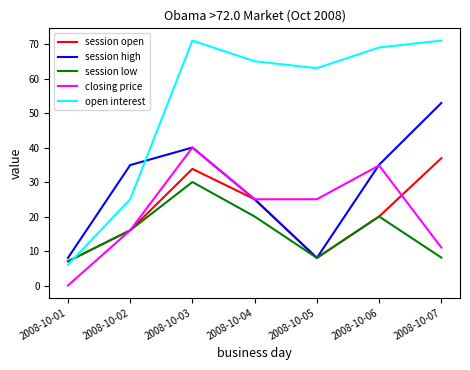

At which label is session open closest to 21?

2008-10-06